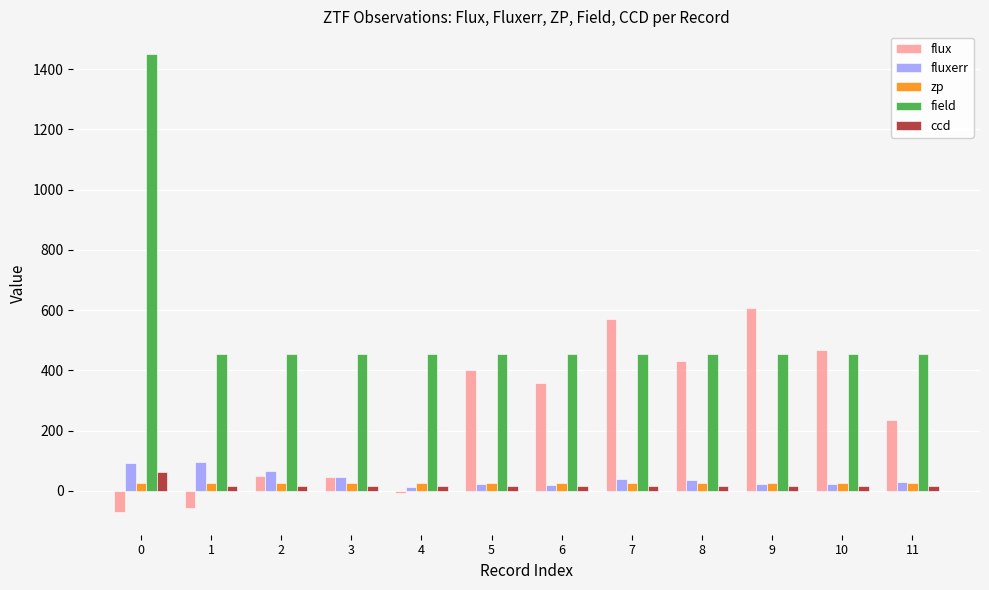

What is the sum of the ccd values at 8 and 3?

34.0